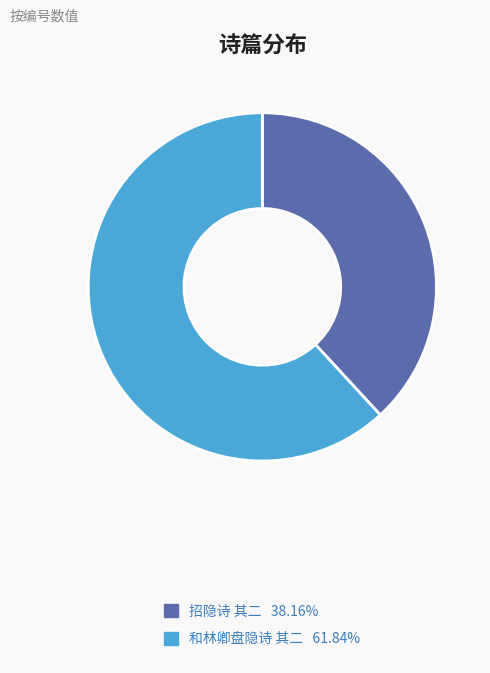

Is 和林卿盘隐诗 其二 the majority of the pie?

Yes